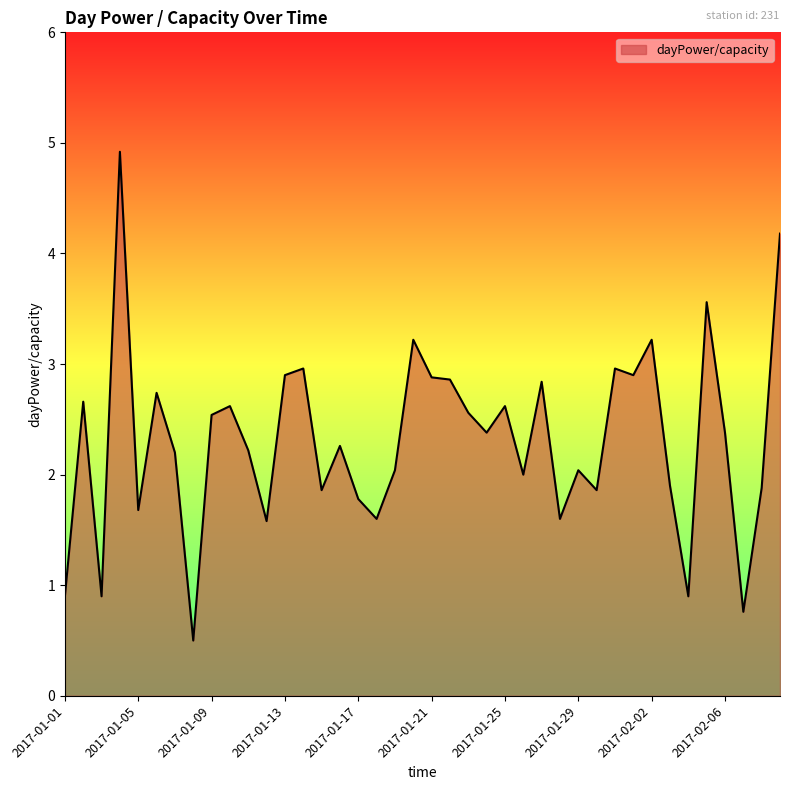

What is the difference between the maximum and minimum values?

4.4